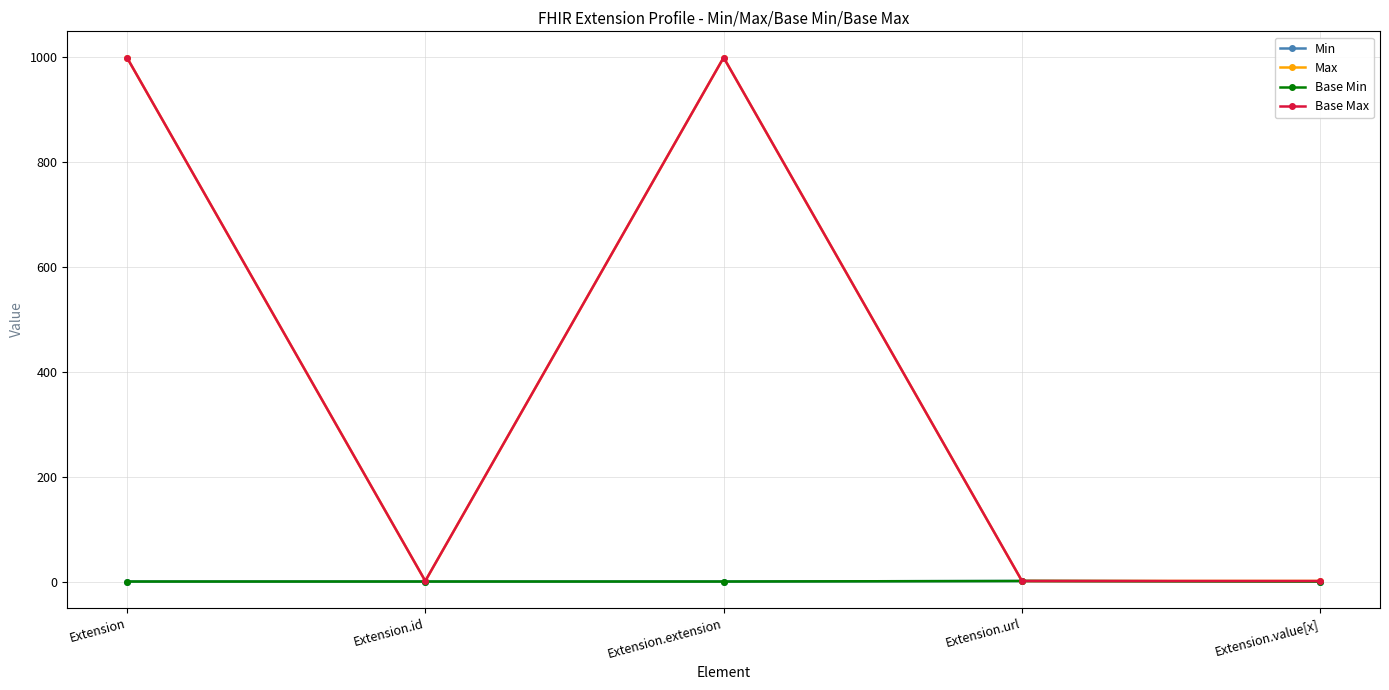

Is this an area chart (filled region under the line)?

No